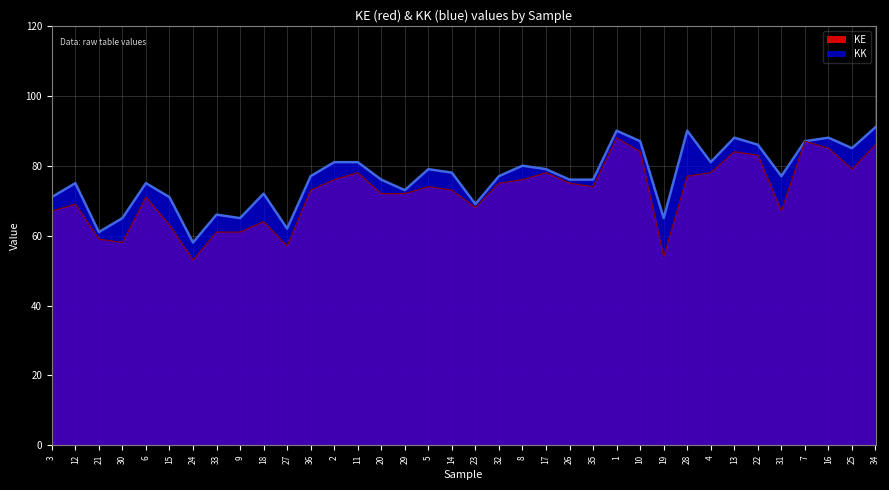

What is the value of the KK point at the 18th from the left?

78